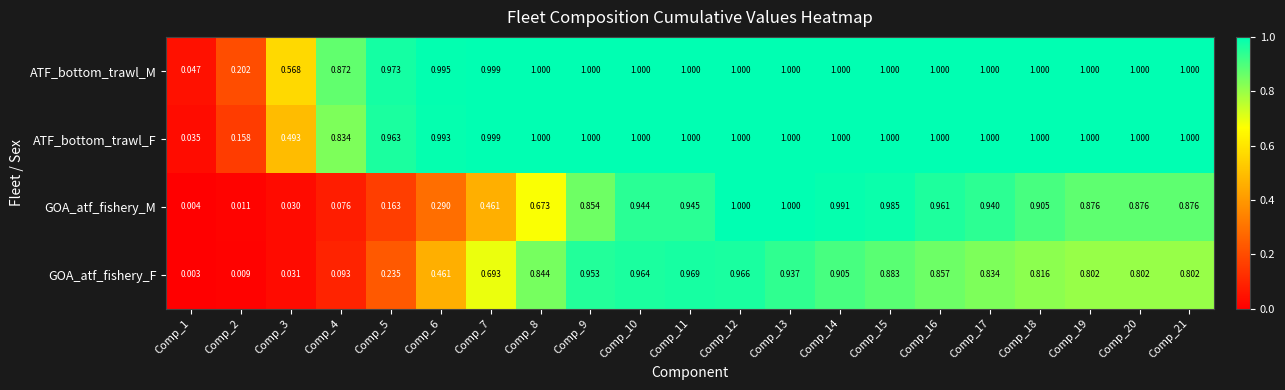

At Comp_5, list the series in order from largest to smallest.

ATF_bottom_trawl_M, ATF_bottom_trawl_F, GOA_atf_fishery_F, GOA_atf_fishery_M